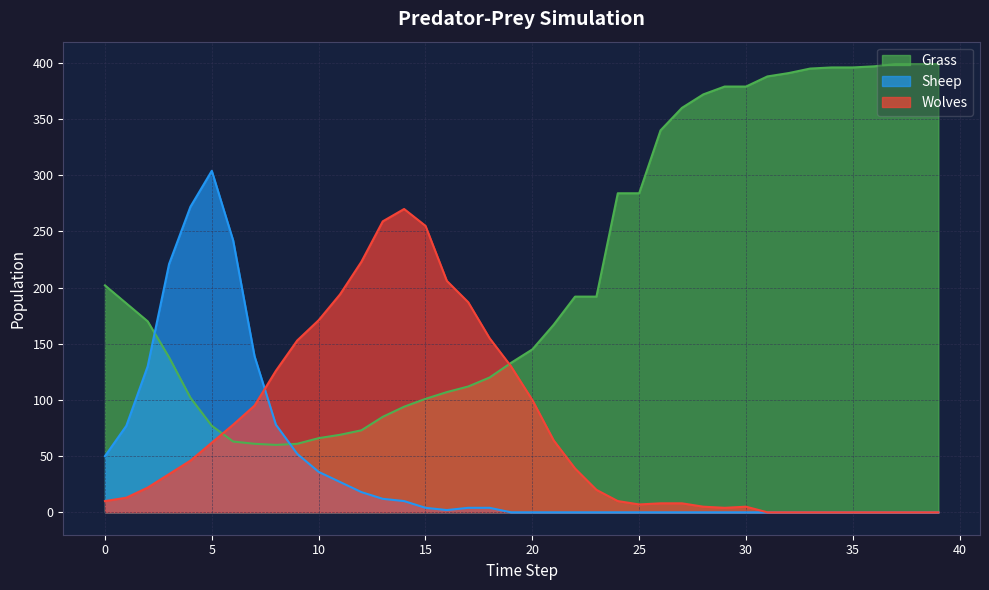

Which has a higher value, 7 or 2?

2